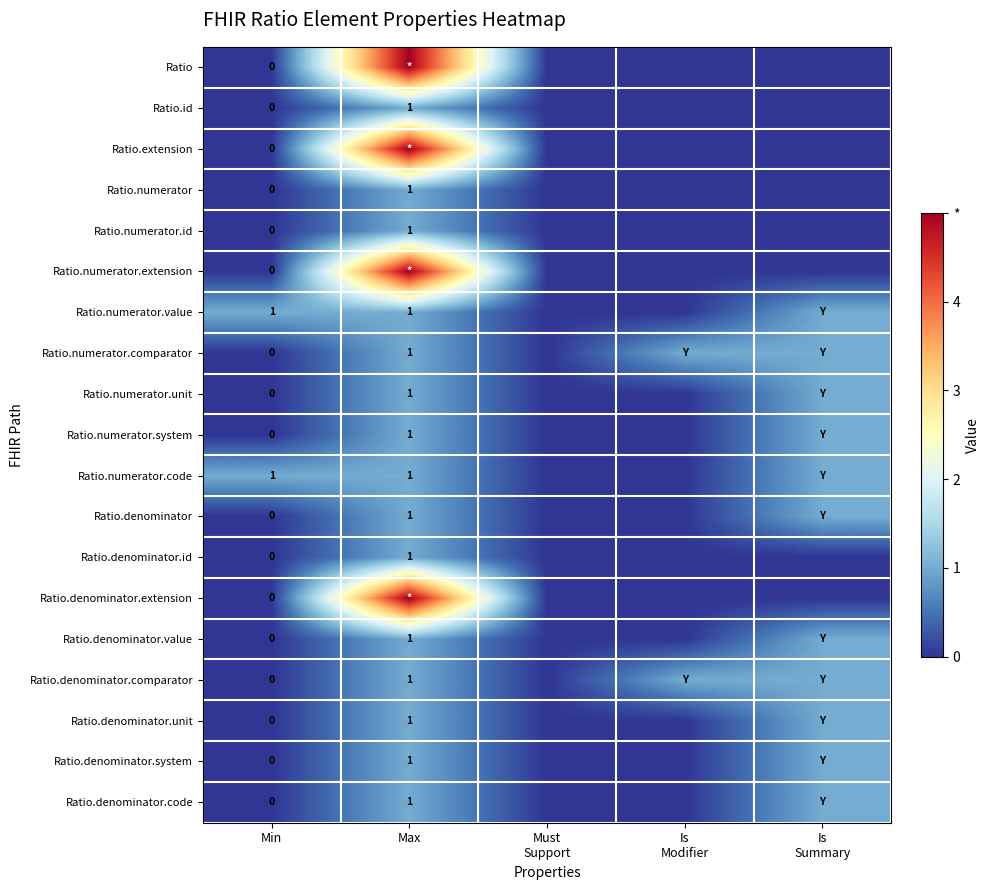

What is the total value across all series at Min?

2